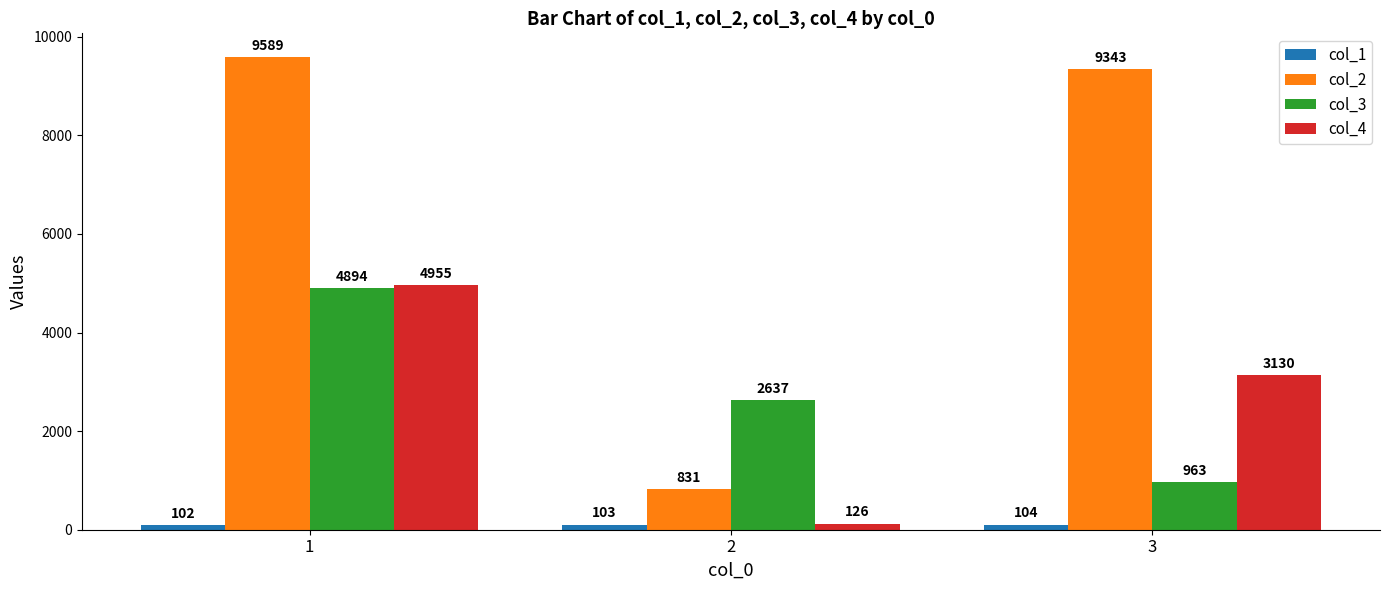

How many series are shown in this chart?

4